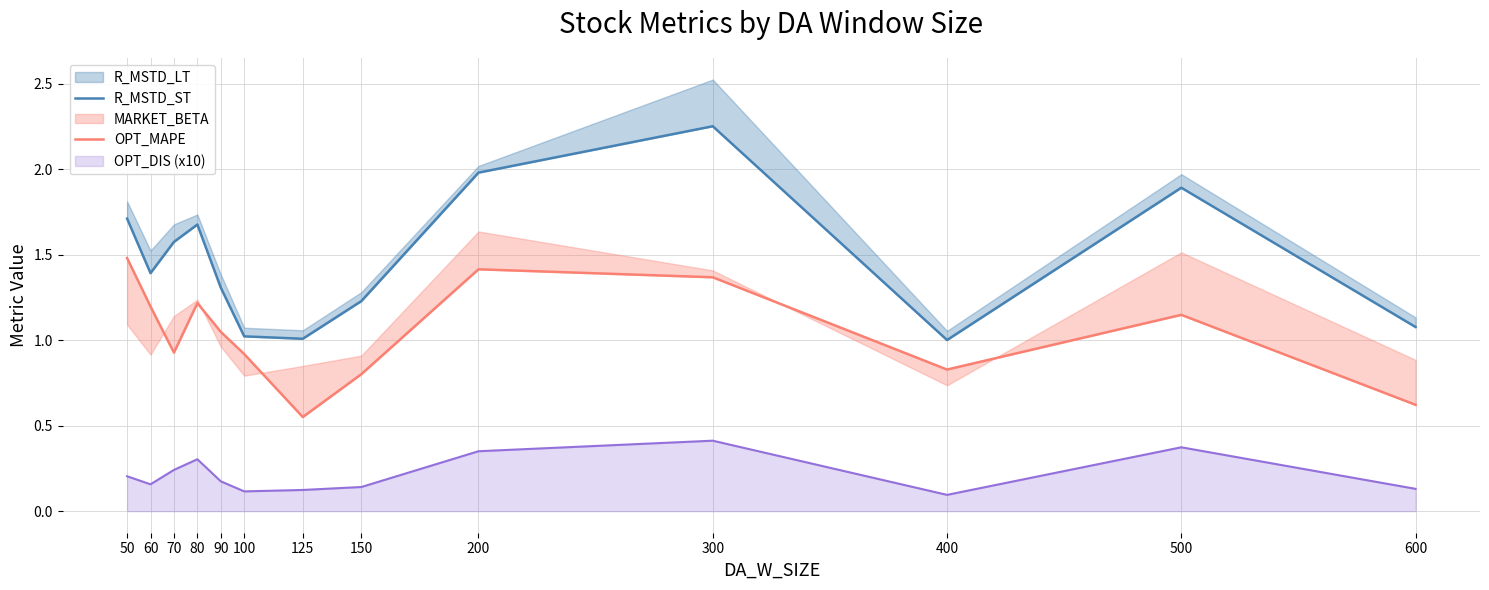

What is the minimum value for R_MSTD_ST?

1.0